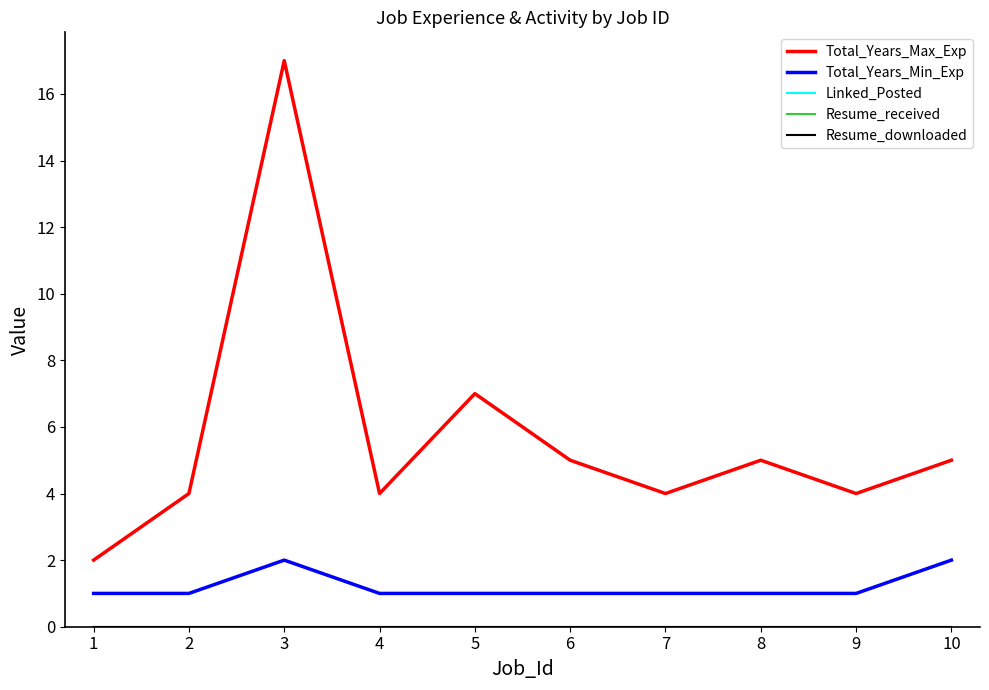

Is this an area chart (filled region under the line)?

No